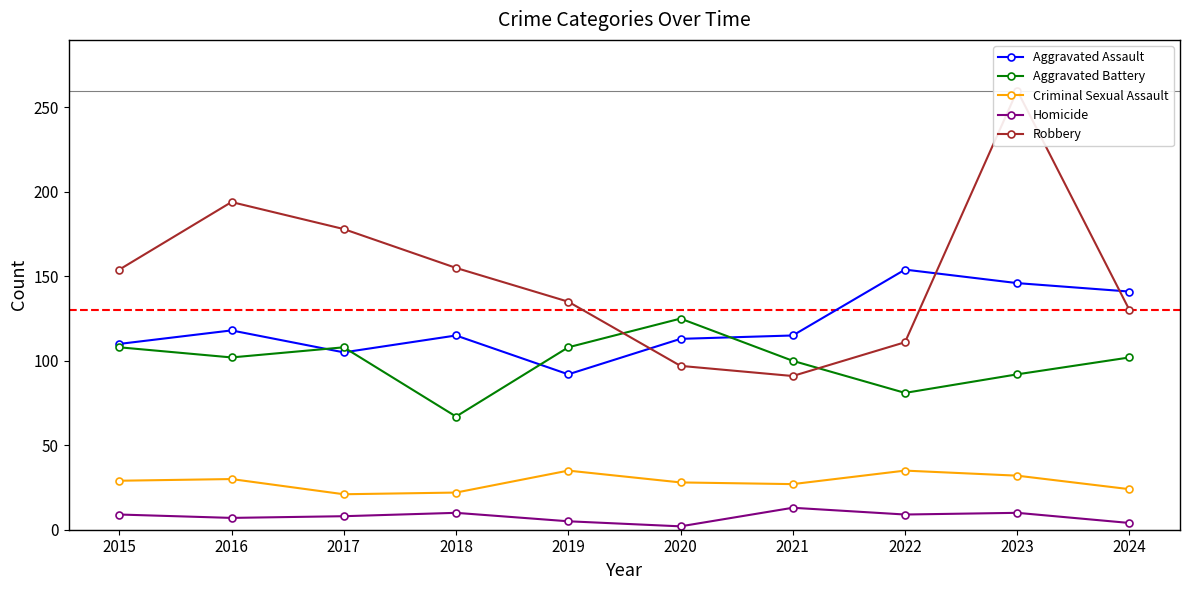

Where does the Criminal Sexual Assault series first go above 29?

2016